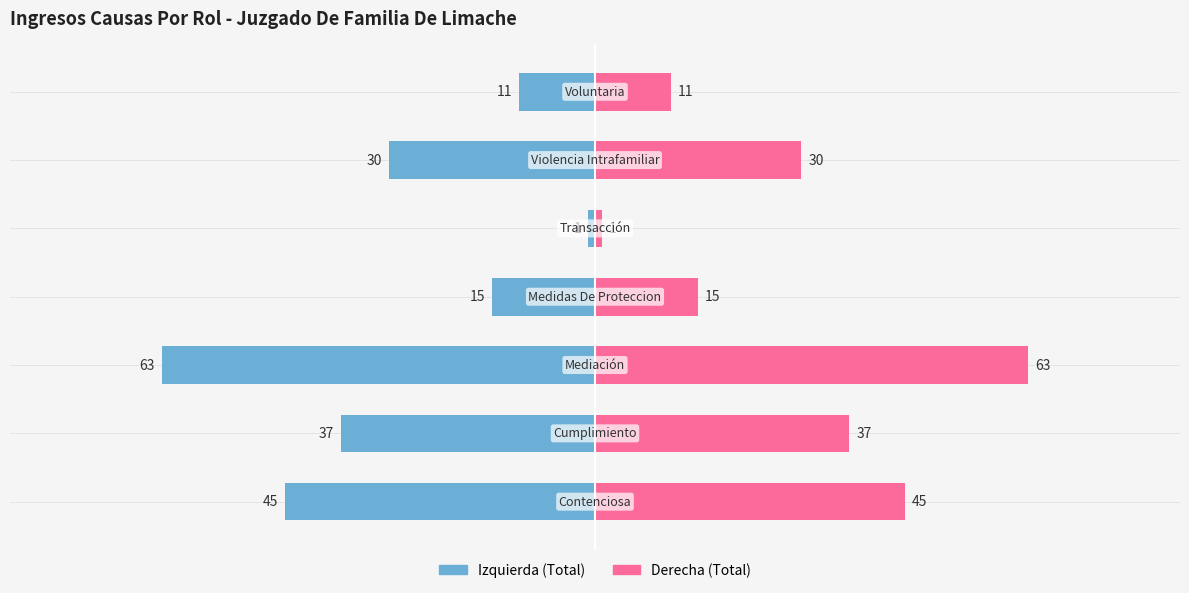

How many data points does each series have?

7